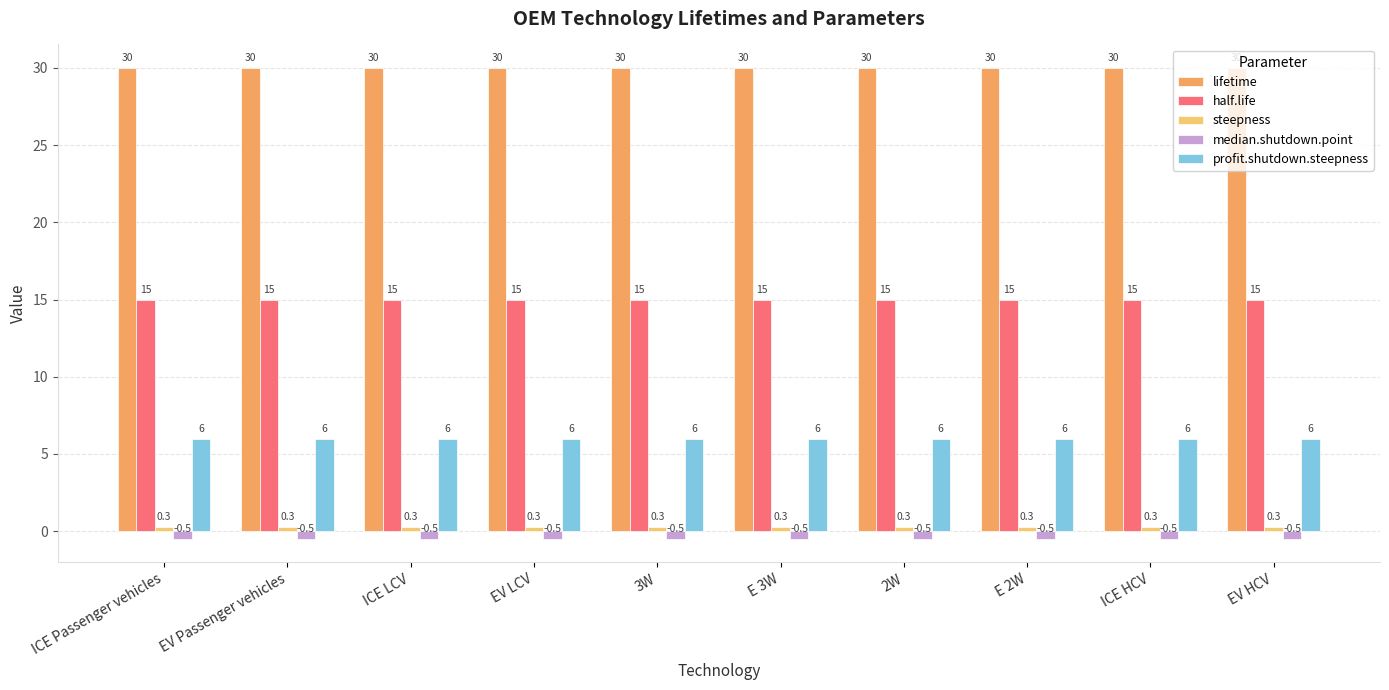

What is the label of the 6th bar from the left?

E 3W